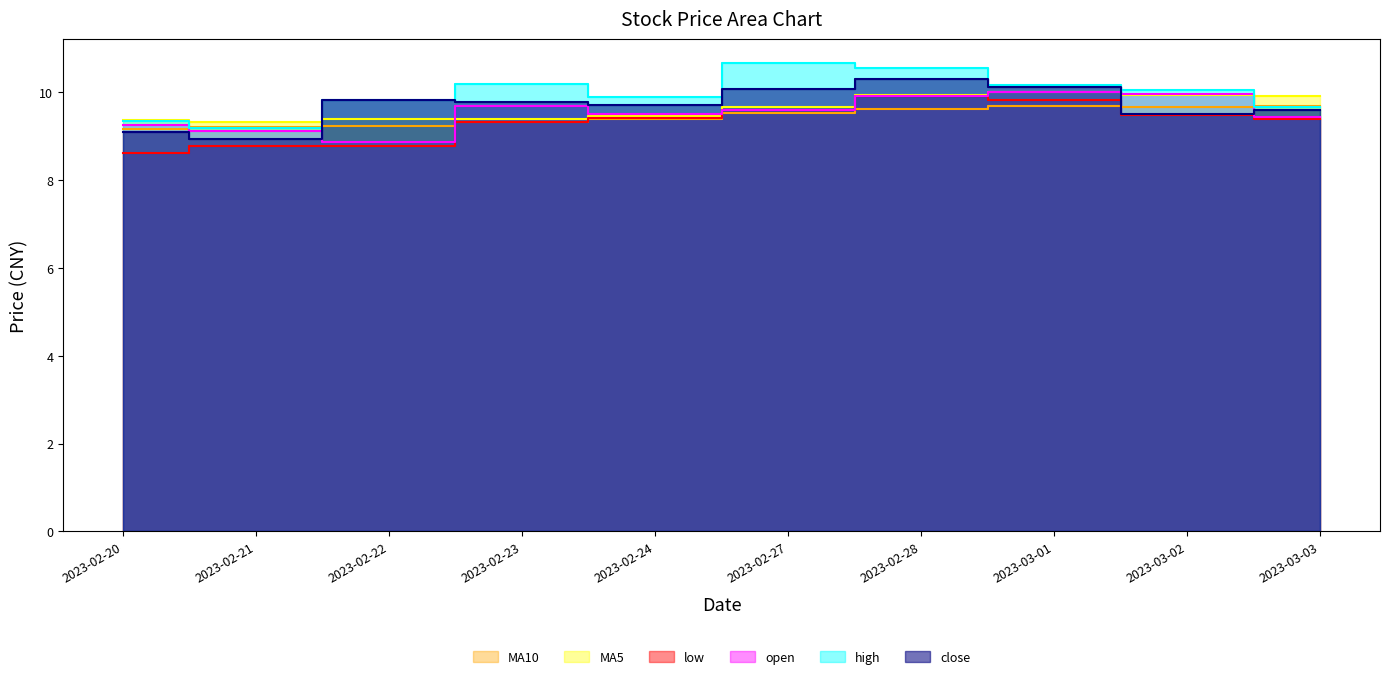

Reading left to right, extract all data points from this chart.

MA10: 2023-02-20=9.2	2023-02-21=9.2	2023-02-22=9.2	2023-02-23=9.3	2023-02-24=9.4	2023-02-27=9.5	2023-02-28=9.6	2023-03-01=9.7	2023-03-02=9.7	2023-03-03=9.7
MA5: 2023-02-20=9.4	2023-02-21=9.3	2023-02-22=9.4	2023-02-23=9.4	2023-02-24=9.5	2023-02-27=9.7	2023-02-28=9.9	2023-03-01=10.0	2023-03-02=9.9	2023-03-03=9.9
low: 2023-02-20=8.6	2023-02-21=8.8	2023-02-22=8.8	2023-02-23=9.3	2023-02-24=9.4	2023-02-27=9.6	2023-02-28=9.9	2023-03-01=9.8	2023-03-02=9.5	2023-03-03=9.4
open: 2023-02-20=9.3	2023-02-21=9.1	2023-02-22=8.9	2023-02-23=9.7	2023-02-24=9.5	2023-02-27=9.6	2023-02-28=9.9	2023-03-01=10.0	2023-03-02=10.0	2023-03-03=9.4
high: 2023-02-20=9.4	2023-02-21=9.2	2023-02-22=9.8	2023-02-23=10.2	2023-02-24=9.9	2023-02-27=10.7	2023-02-28=10.6	2023-03-01=10.2	2023-03-02=10.1	2023-03-03=9.7
close: 2023-02-20=9.1	2023-02-21=8.9	2023-02-22=9.8	2023-02-23=9.8	2023-02-24=9.7	2023-02-27=10.1	2023-02-28=10.3	2023-03-01=10.1	2023-03-02=9.5	2023-03-03=9.6